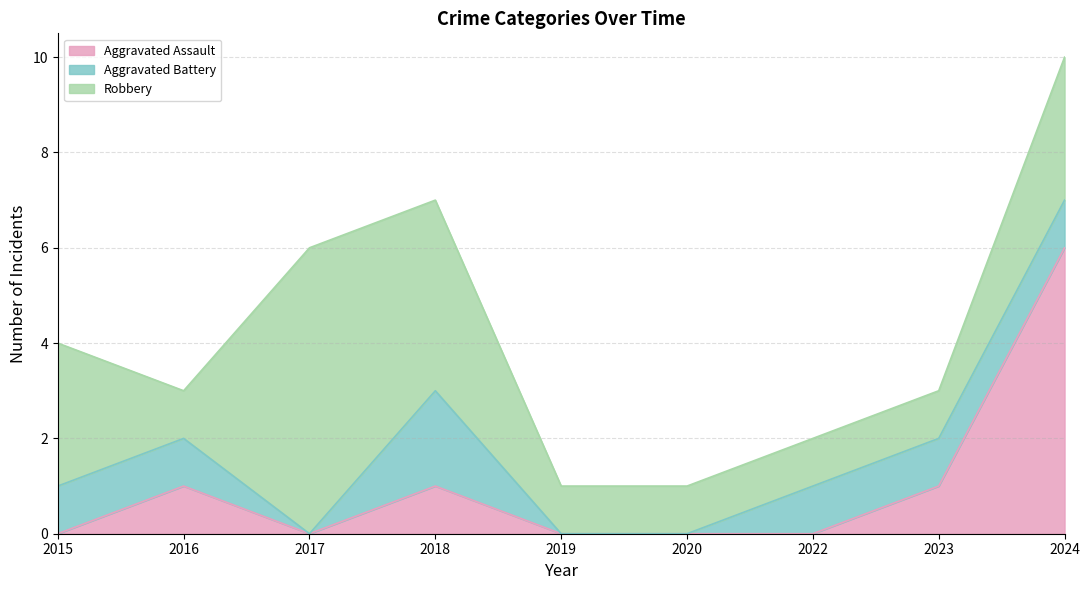

What is the difference between the maximum and minimum values in the Aggravated Assault series?

6